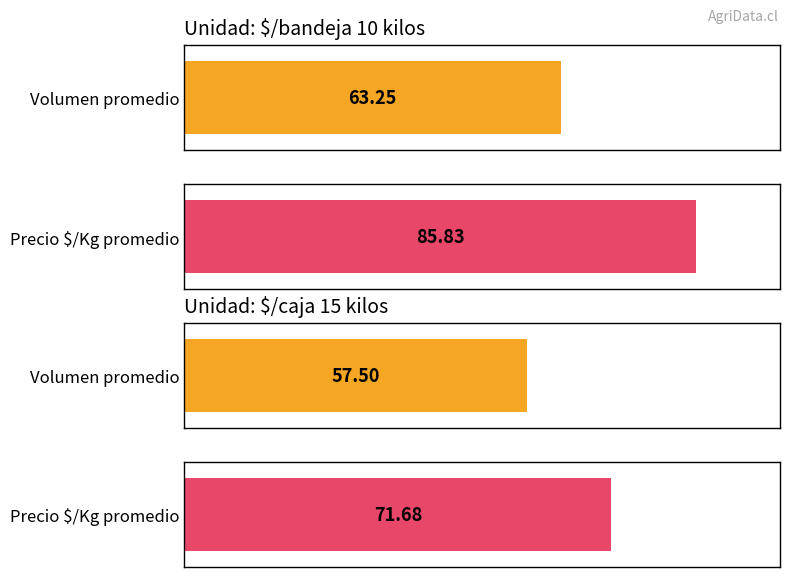

Which has a higher value, 6 or 8?

8